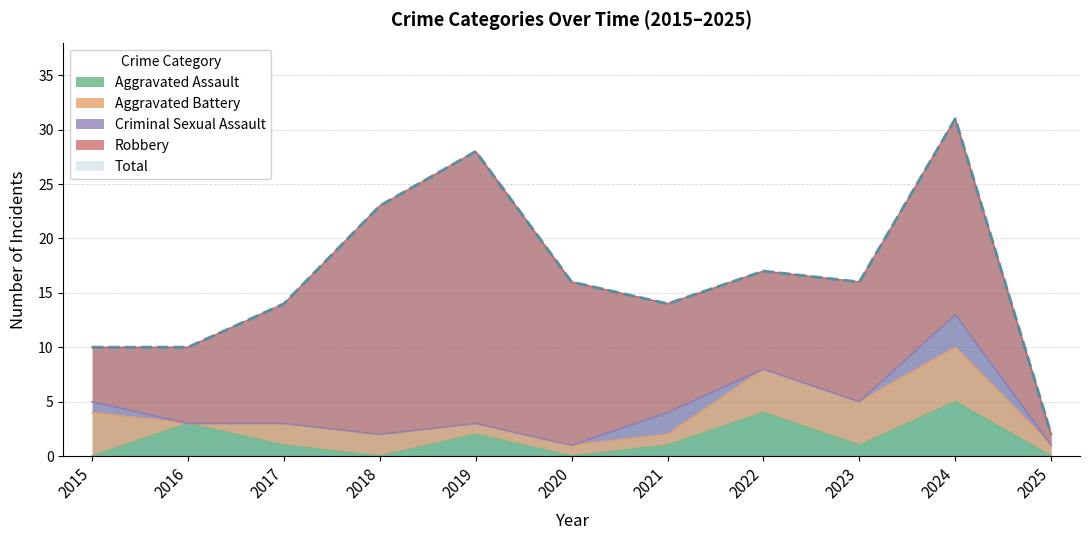

What is the value of the Robbery point at the 9th from the left?

11